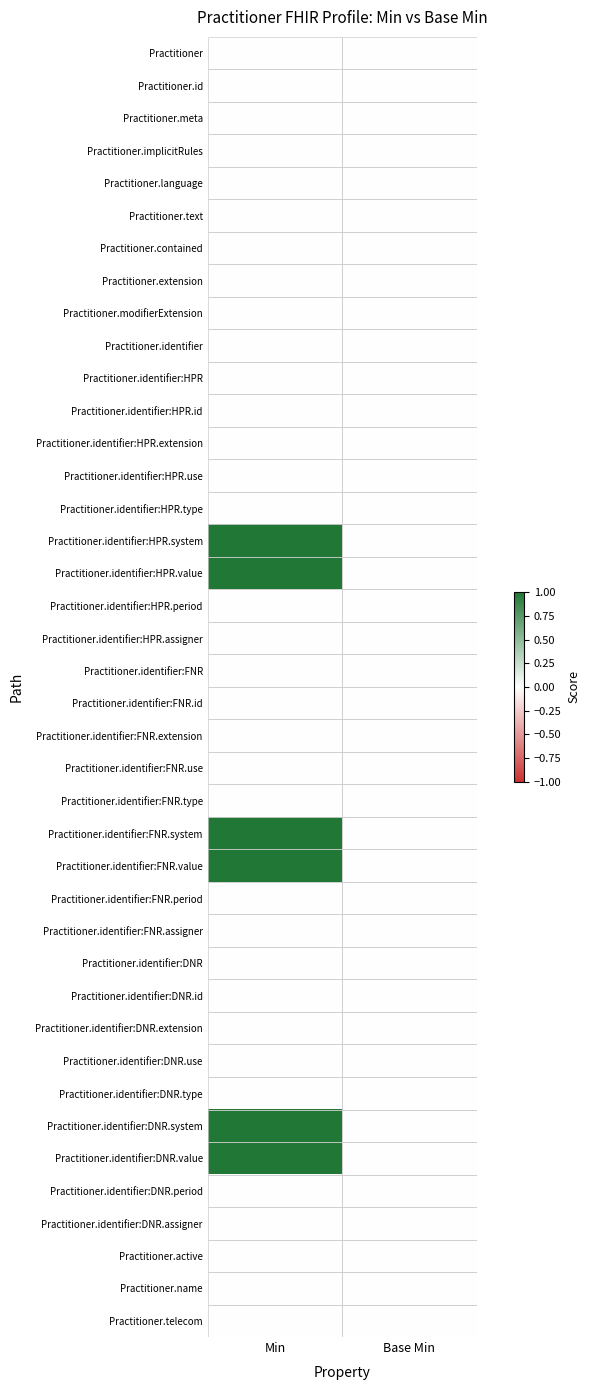

Count the number of data series in this chart.

40